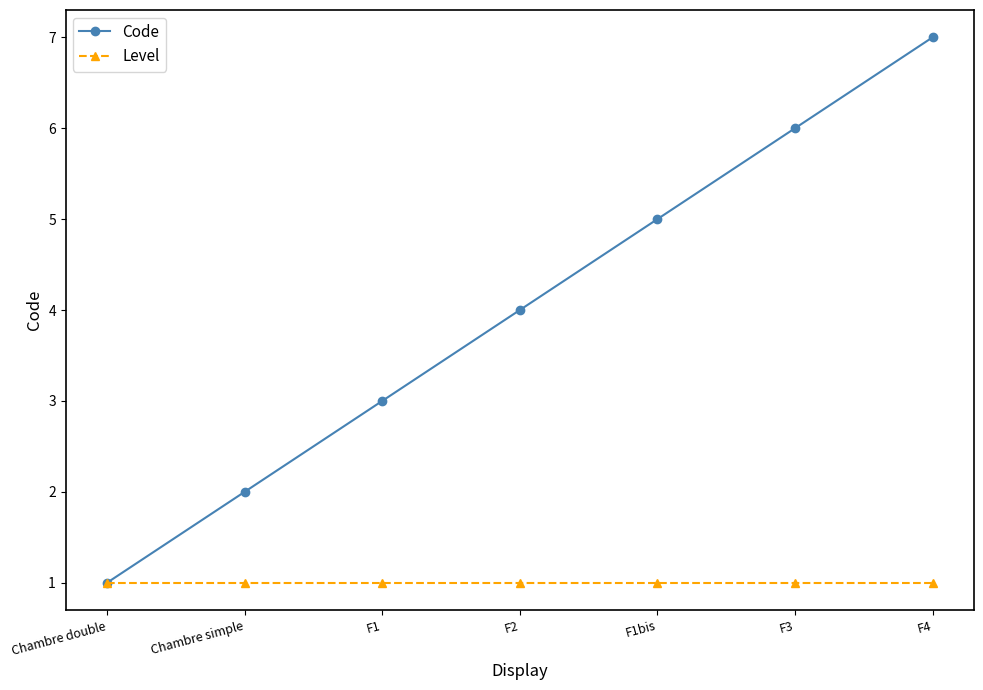

What is the sum of all Level values?

7